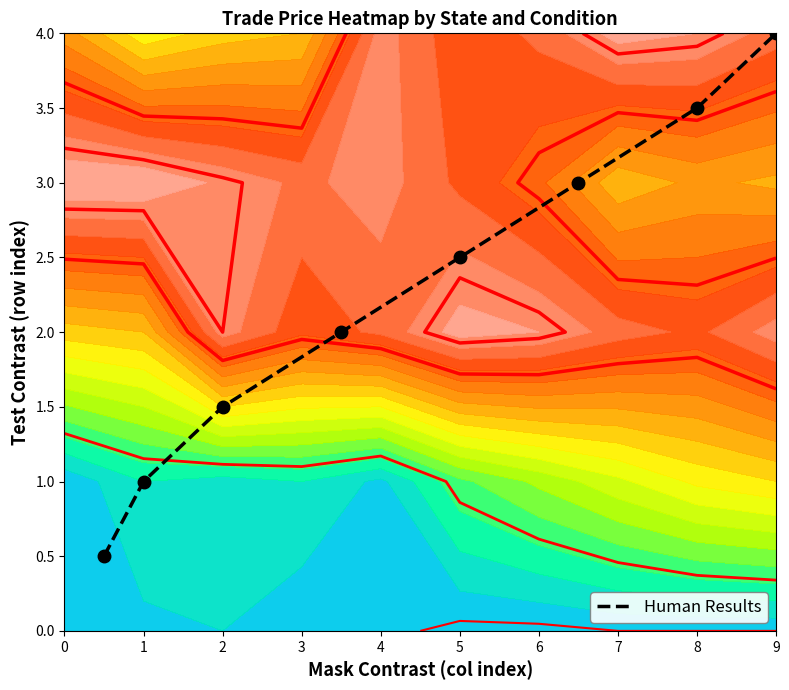

Reading left to right, transcribe all the data shown in this chart.

0.5	1.0	1.5	2.0	2.5	3.0	3.5	4.0